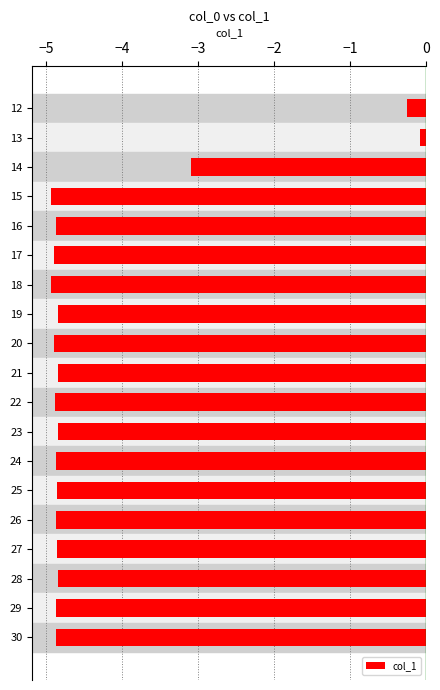

What is the greatest value displayed?

-0.1